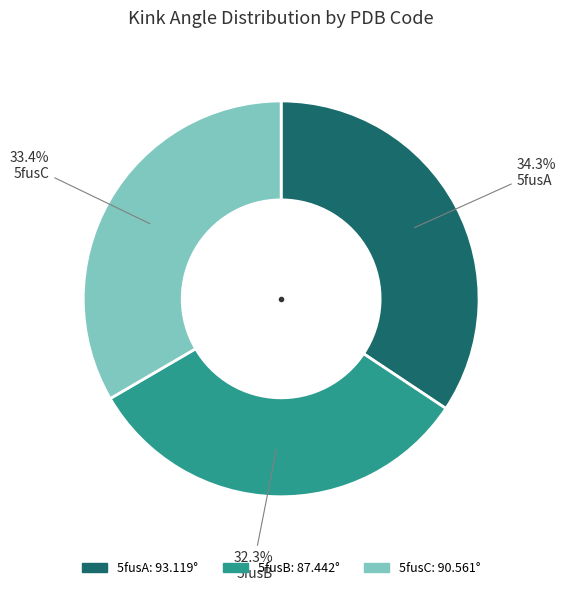

Rank the categories by value from highest to lowest.

5fusA, 5fusC, 5fusB